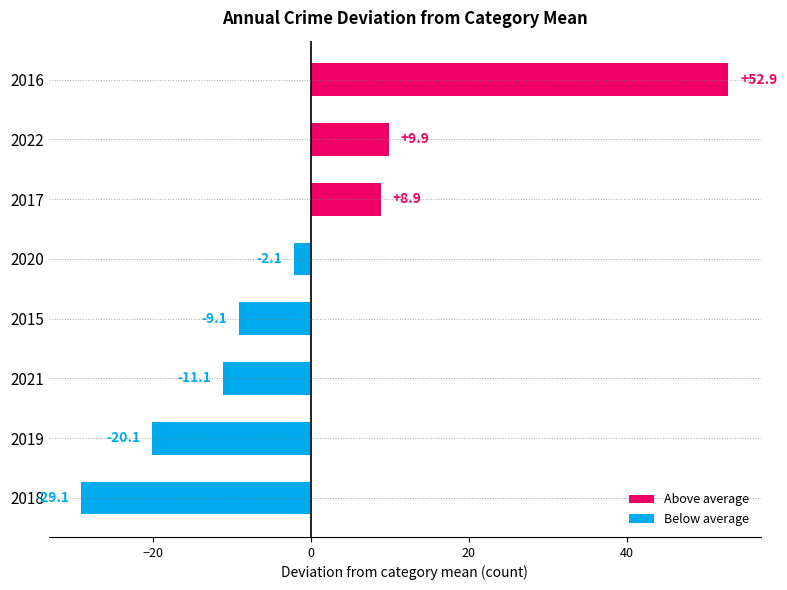

True or false: the data shows -9.1 at 2015.

True